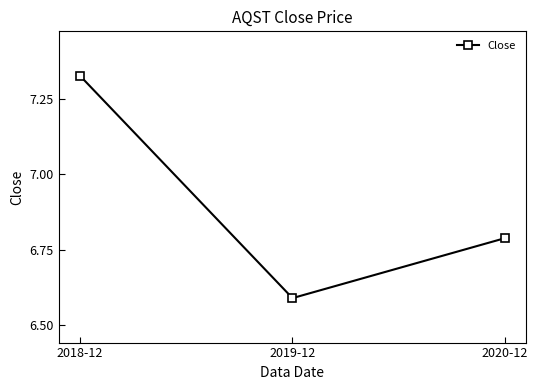

The chart shows a value of 4.6 at 2018-12. True or false?

False